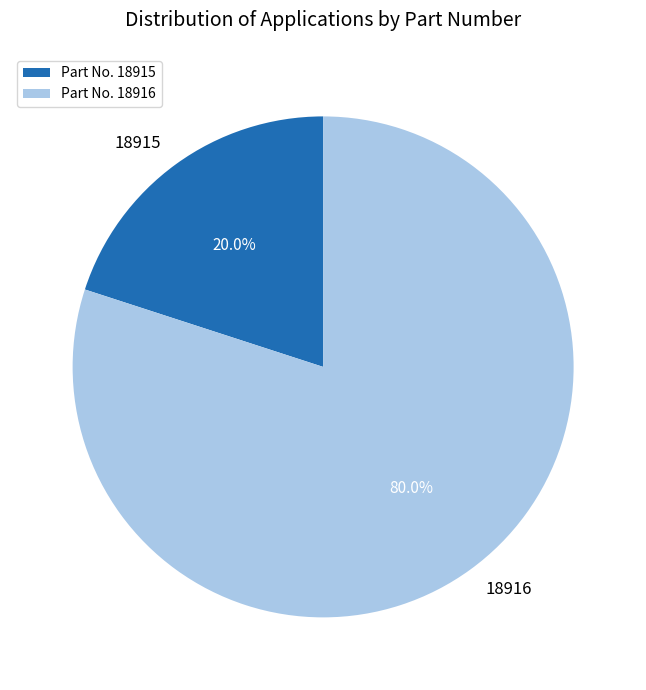

Between 18916 and 18915, which is larger?

18916